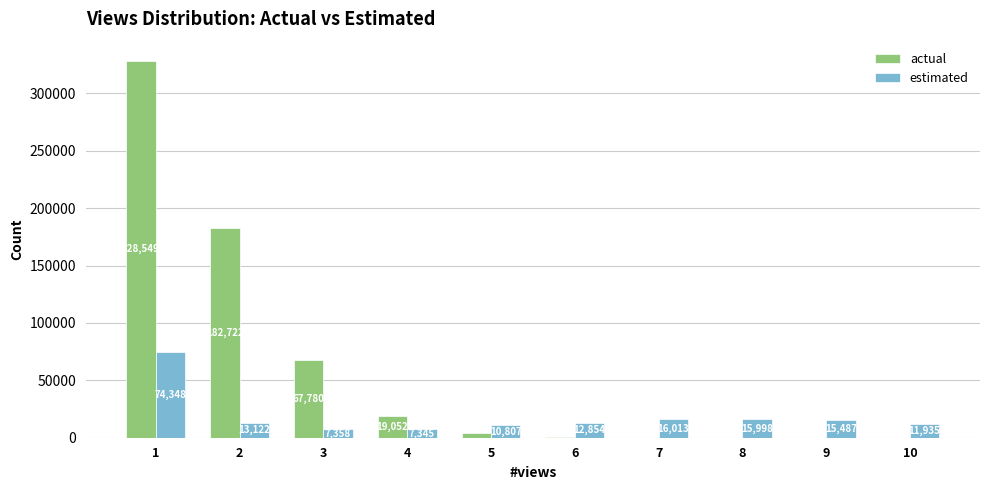

The value of actual at 6 is 735. True or false?

True